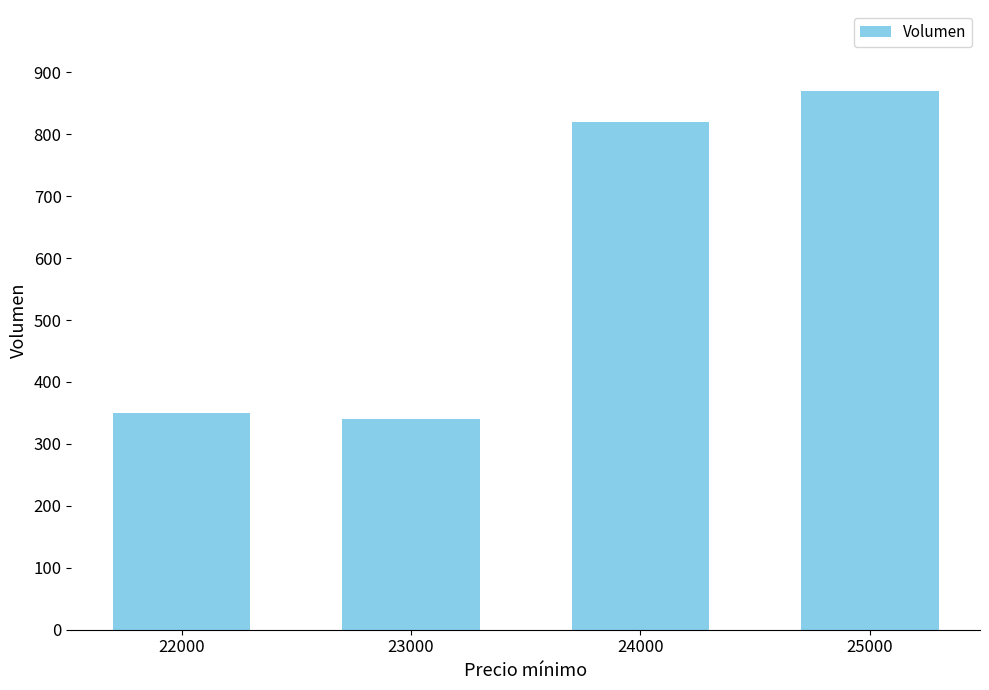

Does the chart contain stacked bars?

No